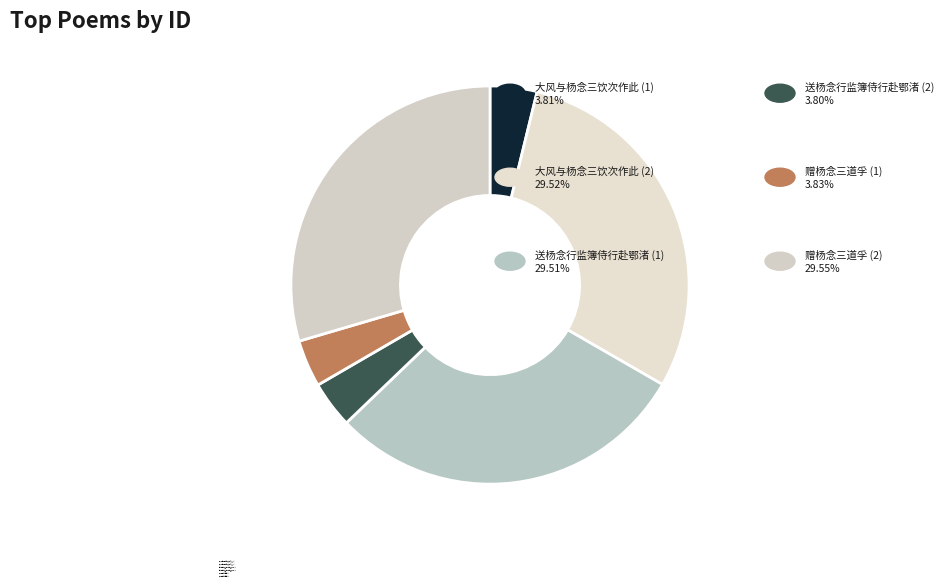

What is the largest slice in the pie chart?

赠杨念三道孚